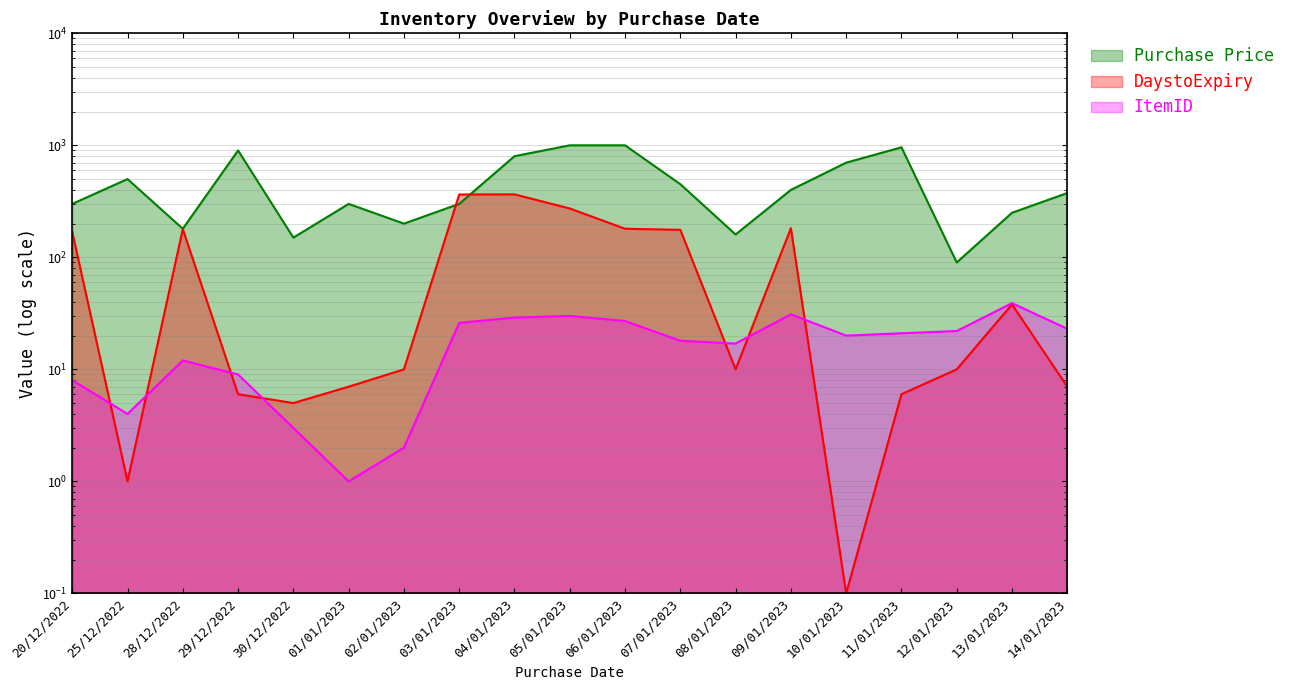

True or false: ItemID and DaystoExpiry intersect in this chart.

True